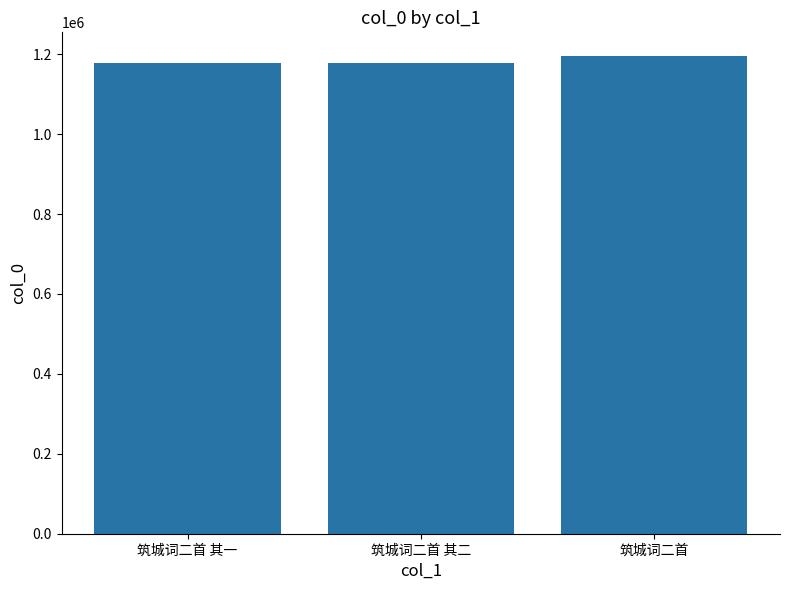

What is the smallest value displayed?

1176681